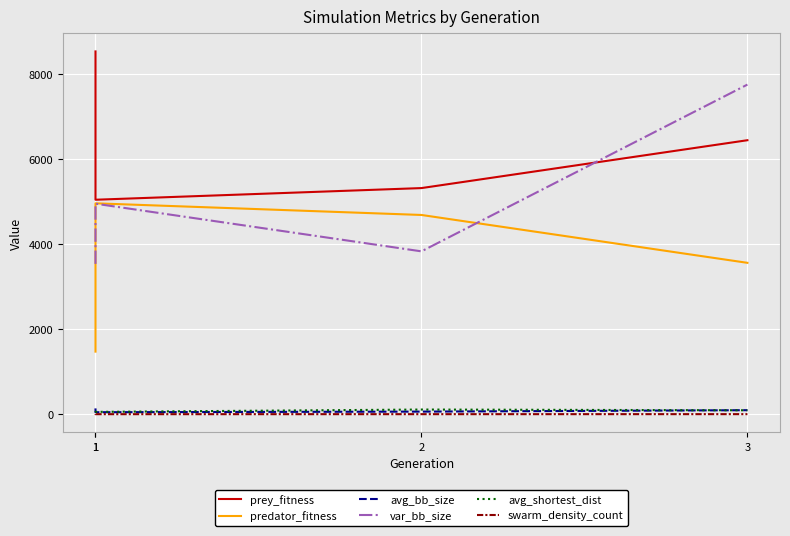

At which label does prey_fitness first exceed 6441?

1